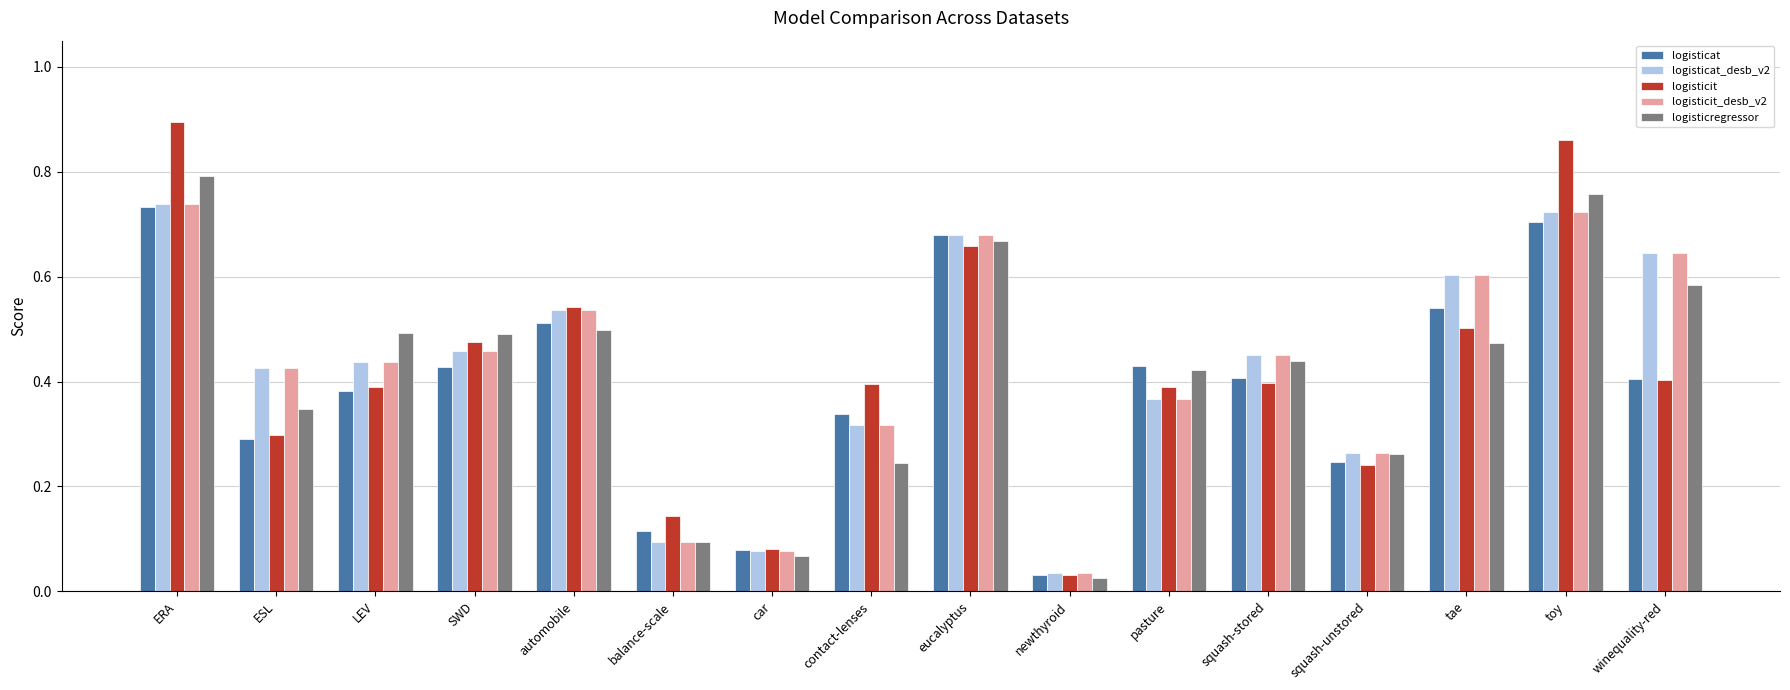

Which series has the largest range (max minus min)?

logisticit